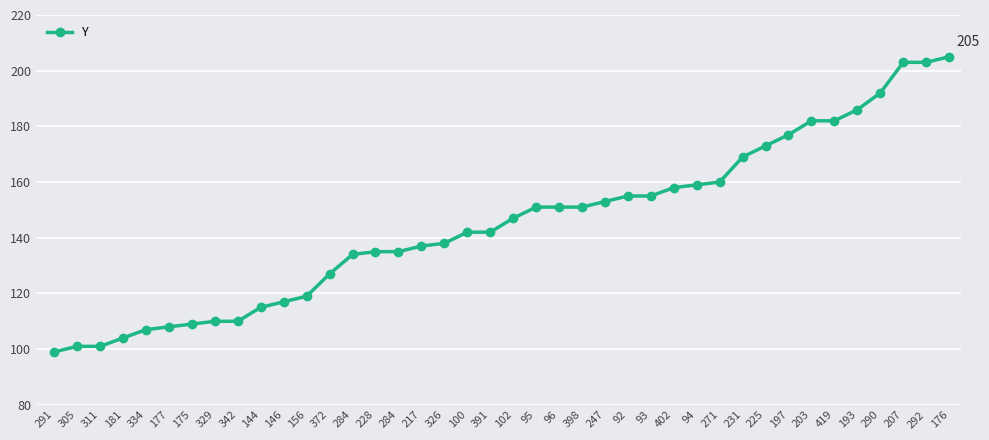

What is the change in value from 197 to 290?

+15